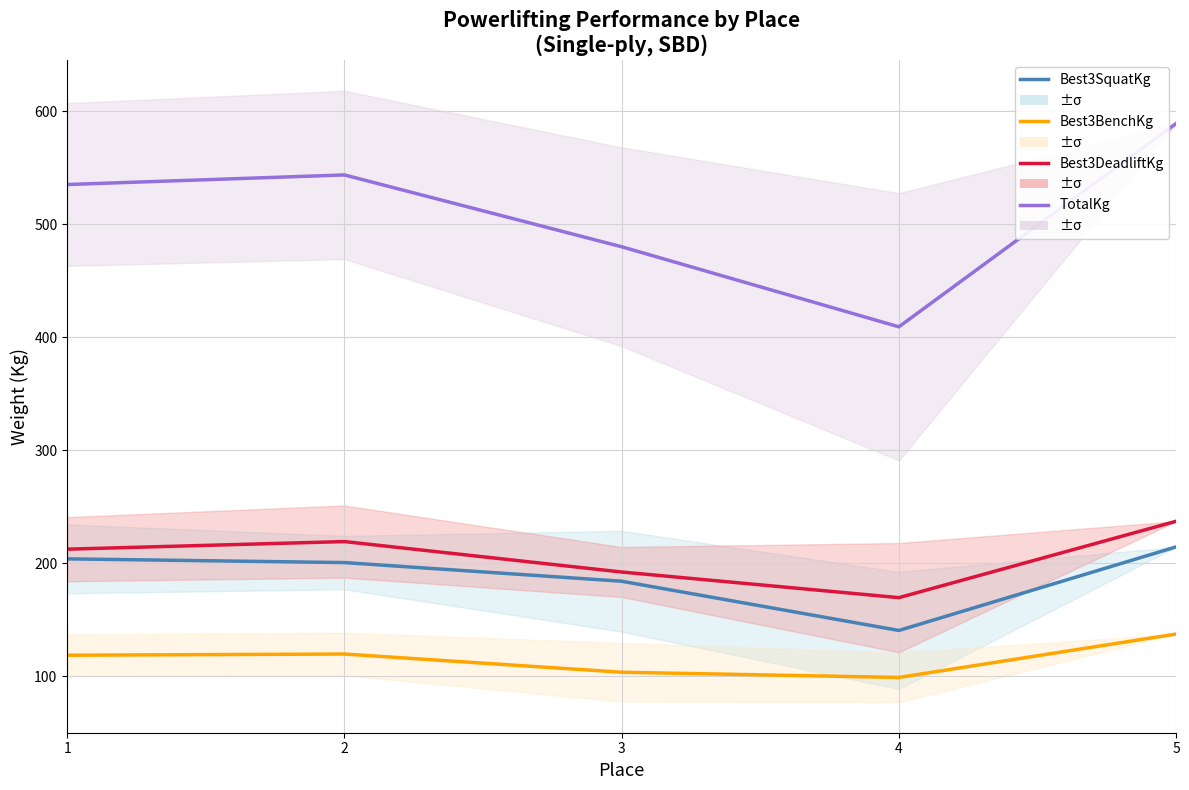

At 2, list the series in order from largest to smallest.

TotalKg, Best3DeadliftKg, Best3SquatKg, Best3BenchKg